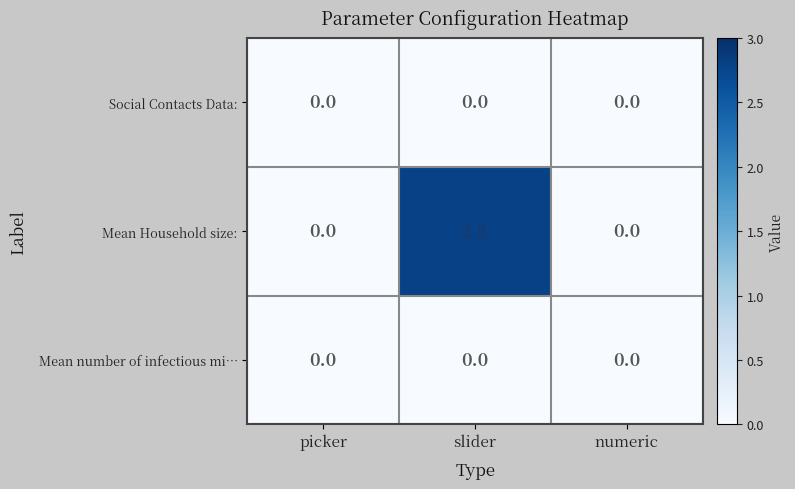

At which category is the sum across all series the highest?

slider